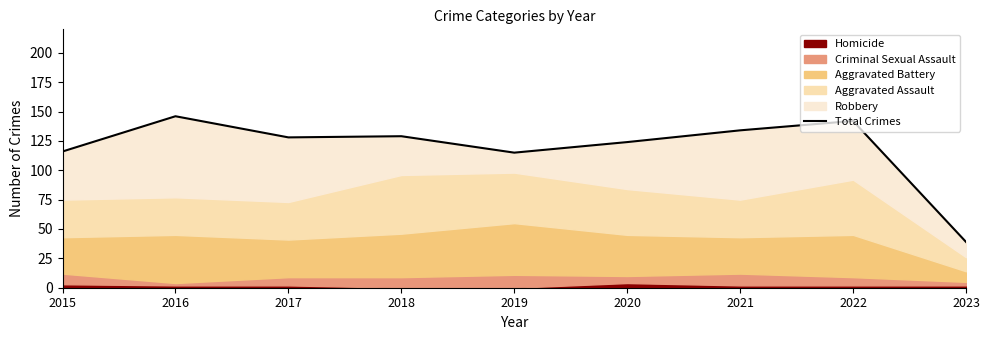

What is the value of the 9th point from the left?

39